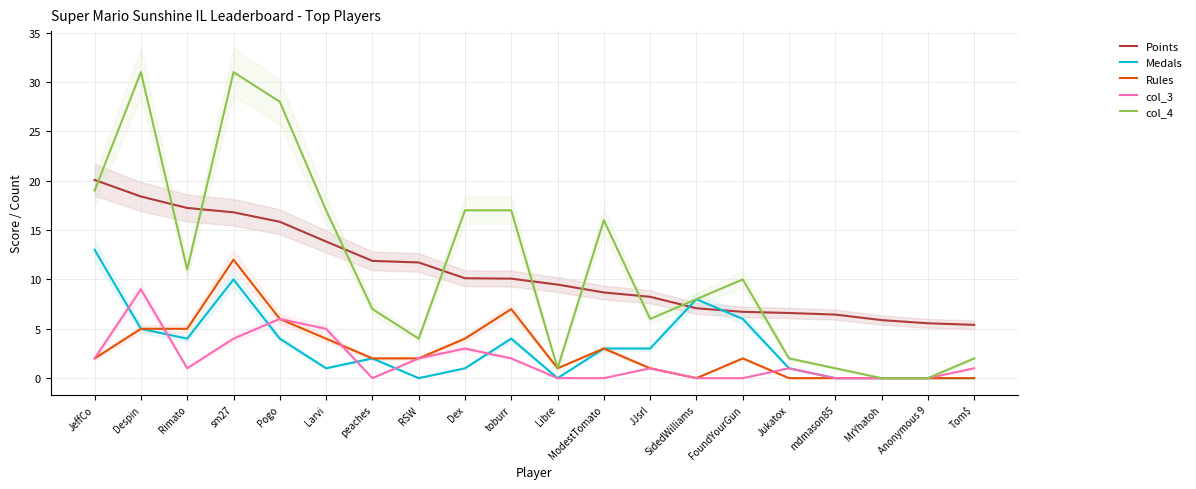

Reading right to left, extract all data points from this chart.

Points: Tom$=5.4	Anonymous 9=5.6	MrYhatoh=5.9	mdmason85=6.4	Jukatox=6.6	FoundYourGun=6.7	SidedWilliams=7.1	JJsrl=8.2	ModestTomato=8.7	Libre=9.5	toburr=10.1	Dex=10.1	RSW=11.7	peaches=11.9	Larvi=13.8	Pogo=15.8	sm27=16.8	Rimato=17.2	Despin=18.4	JeffCo=20.1
Medals: Tom$=0.0	Anonymous 9=0.0	MrYhatoh=0.0	mdmason85=0.0	Jukatox=1.0	FoundYourGun=6.0	SidedWilliams=8.0	JJsrl=3.0	ModestTomato=3.0	Libre=0.0	toburr=4.0	Dex=1.0	RSW=0.0	peaches=2.0	Larvi=1.0	Pogo=4.0	sm27=10.0	Rimato=4.0	Despin=5.0	JeffCo=13.0
Rules: Tom$=0.0	Anonymous 9=0.0	MrYhatoh=0.0	mdmason85=0.0	Jukatox=0.0	FoundYourGun=2.0	SidedWilliams=0.0	JJsrl=1.0	ModestTomato=3.0	Libre=1.0	toburr=7.0	Dex=4.0	RSW=2.0	peaches=2.0	Larvi=4.0	Pogo=6.0	sm27=12.0	Rimato=5.0	Despin=5.0	JeffCo=2.0
col_3: Tom$=1.0	Anonymous 9=0.0	MrYhatoh=0.0	mdmason85=0.0	Jukatox=1.0	FoundYourGun=0.0	SidedWilliams=0.0	JJsrl=1.0	ModestTomato=0.0	Libre=0.0	toburr=2.0	Dex=3.0	RSW=2.0	peaches=0.0	Larvi=5.0	Pogo=6.0	sm27=4.0	Rimato=1.0	Despin=9.0	JeffCo=2.0
col_4: Tom$=2.0	Anonymous 9=0.0	MrYhatoh=0.0	mdmason85=1.0	Jukatox=2.0	FoundYourGun=10.0	SidedWilliams=8.0	JJsrl=6.0	ModestTomato=16.0	Libre=1.0	toburr=17.0	Dex=17.0	RSW=4.0	peaches=7.0	Larvi=17.0	Pogo=28.0	sm27=31.0	Rimato=11.0	Despin=31.0	JeffCo=19.0